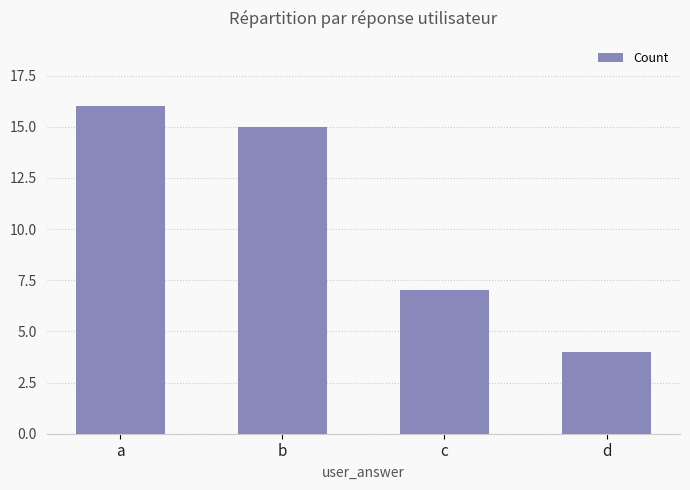

What is the change in value from a to b?

-1